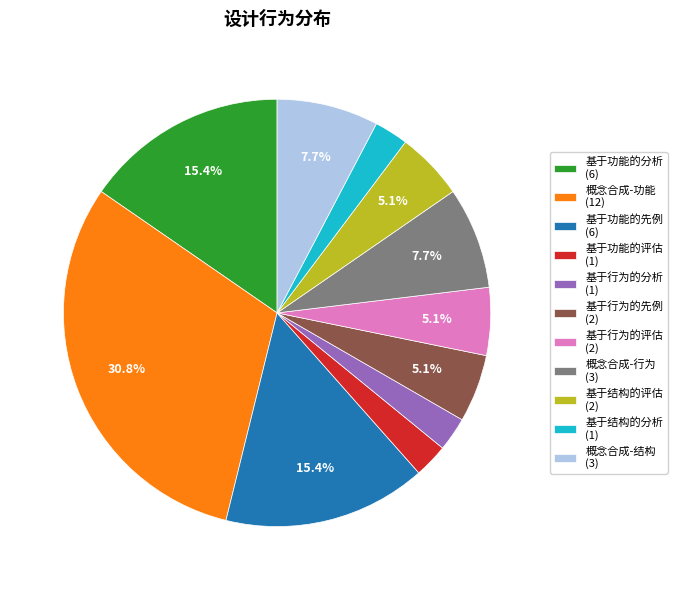

To the nearest percent, what is the combined percentage of 概念合成-行为 and 基于行为的分析?

10%